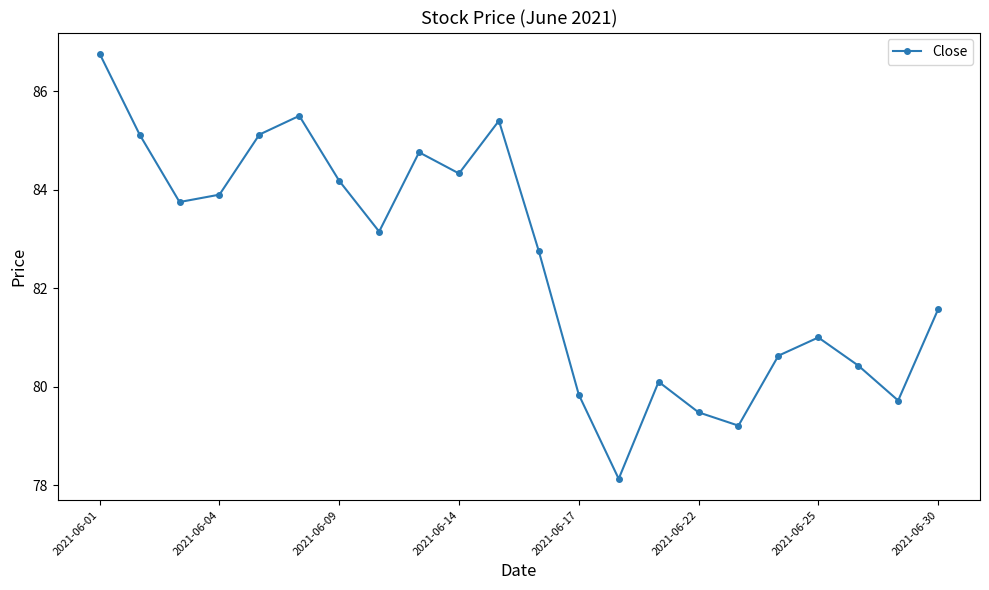

What is the maximum value shown in the chart?

86.8